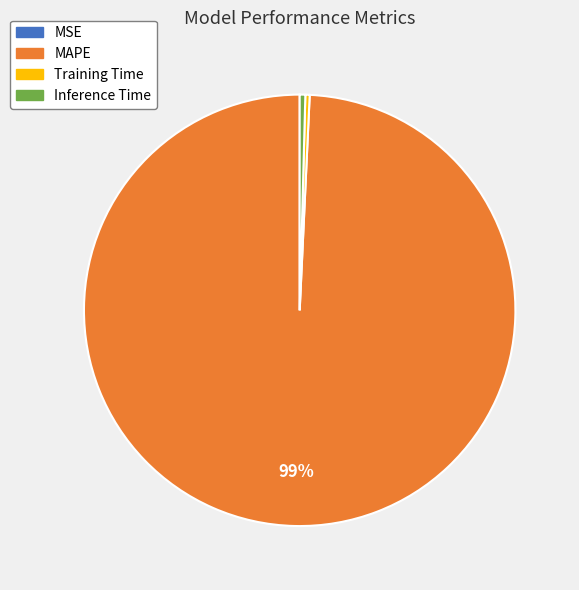

Which slice is the largest?

MAPE